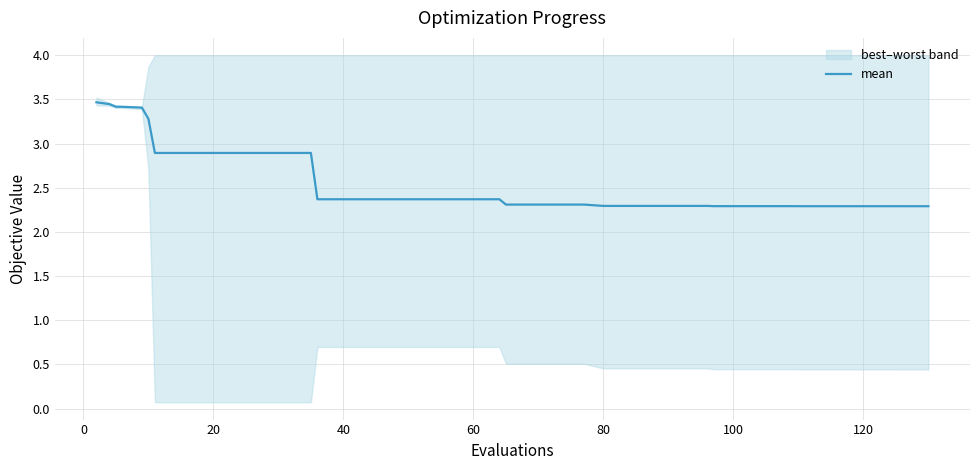

Reading left to right, what are all the values shown in this chart?

3.5	3.4	3.4	3.4	3.4	3.3	2.9	2.9	2.9	2.9	2.9	2.9	2.9	2.4	2.4	2.4	2.4	2.4	2.4	2.4	2.4	2.3	2.3	2.3	2.3	2.3	2.3	2.3	2.3	2.3	2.3	2.3	2.3	2.3	2.3	2.3	2.3	2.3	2.3	2.3